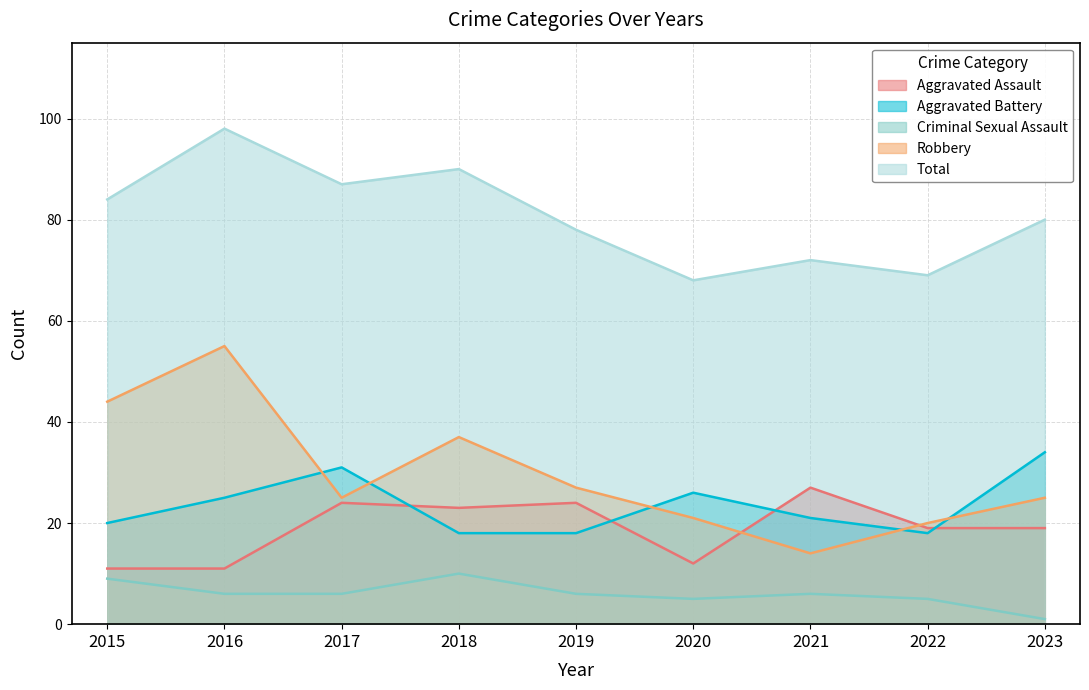

How many interior local valleys does the Aggravated Assault series have?

2